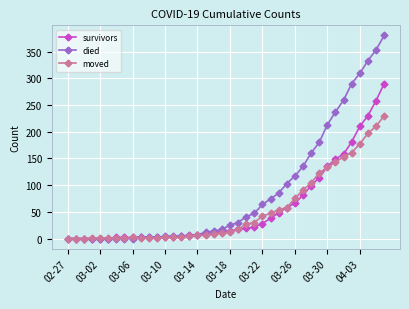

Which series has the largest total across all categories?

died